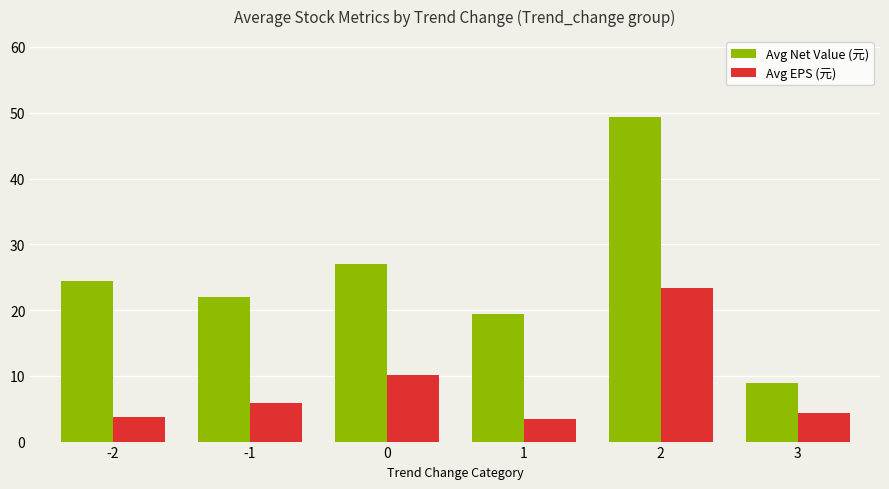

Which series has the largest range (max minus min)?

Avg Net Value (元)